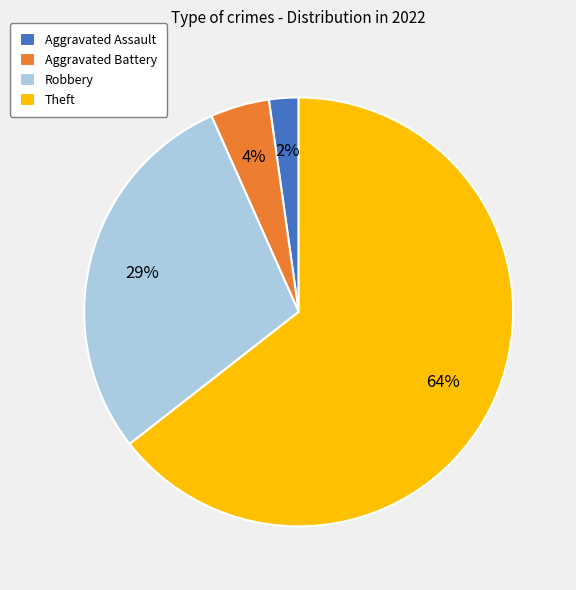

Which slice is the largest?

Theft